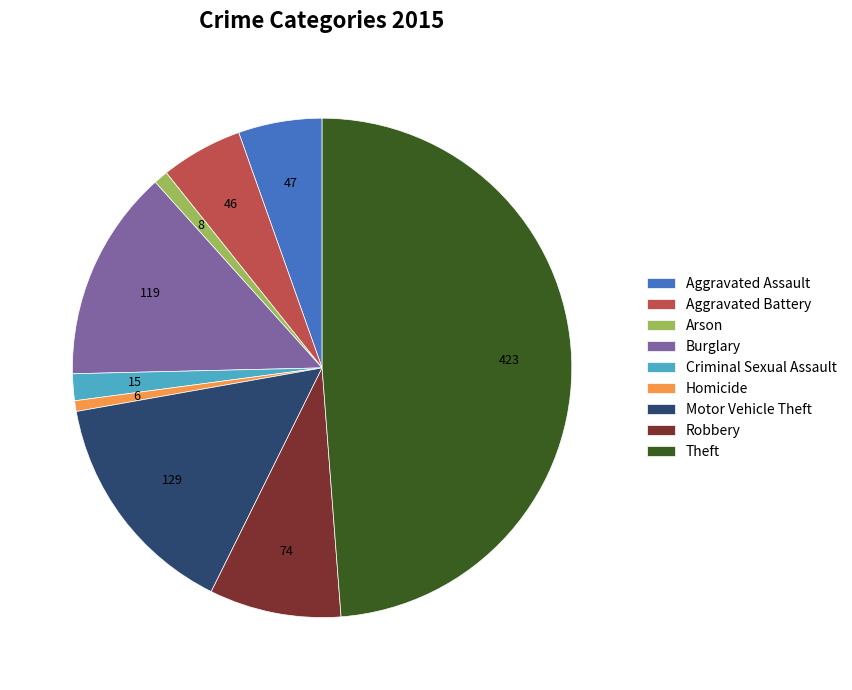

Between Burglary and Homicide, which is larger?

Burglary